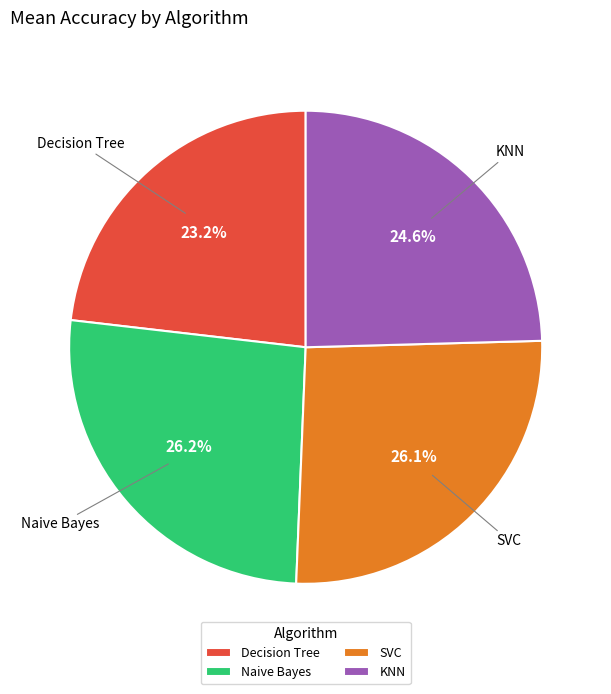

Which slice is the smallest?

Decision Tree